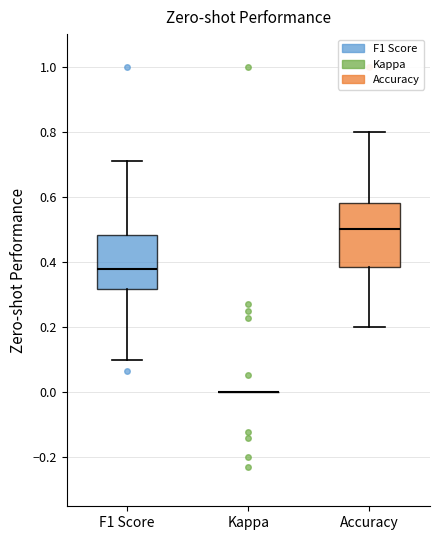

Which box is the tallest, from its lower edge to its upper edge?

Accuracy